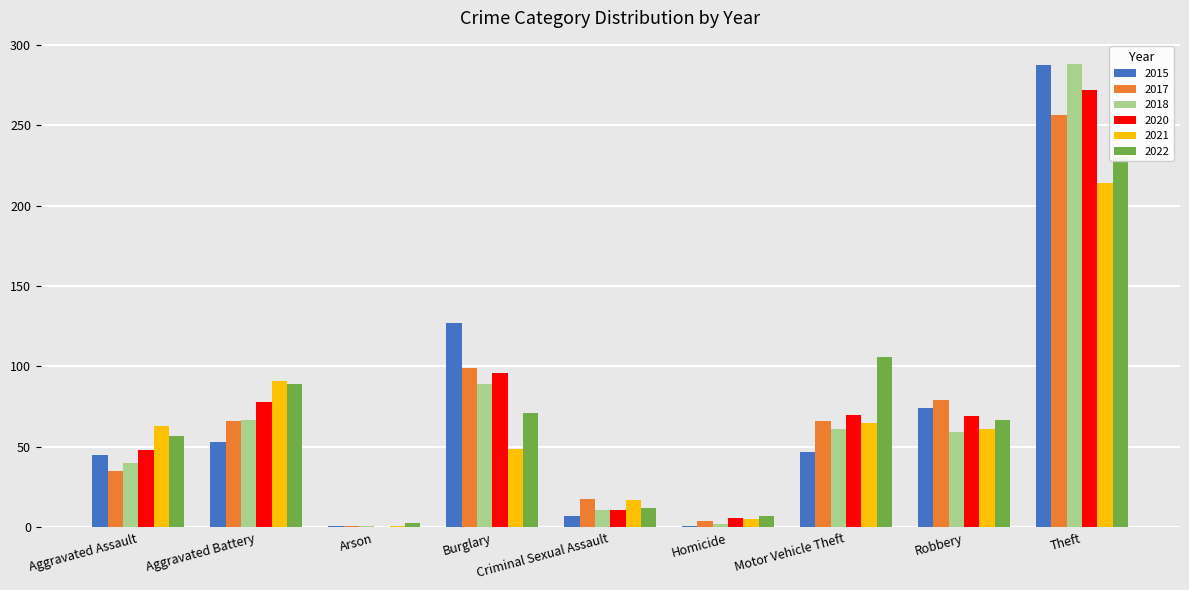

Rank the series by their maximum value, from highest to lowest.

2018, 2015, 2020, 2017, 2022, 2021